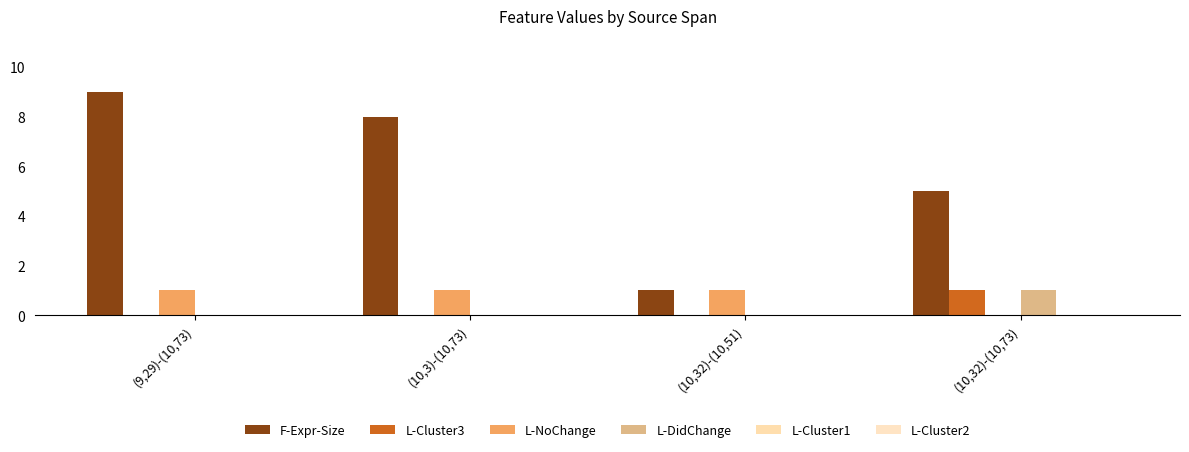

What position from the left is (10,32)-(10,51)?

3